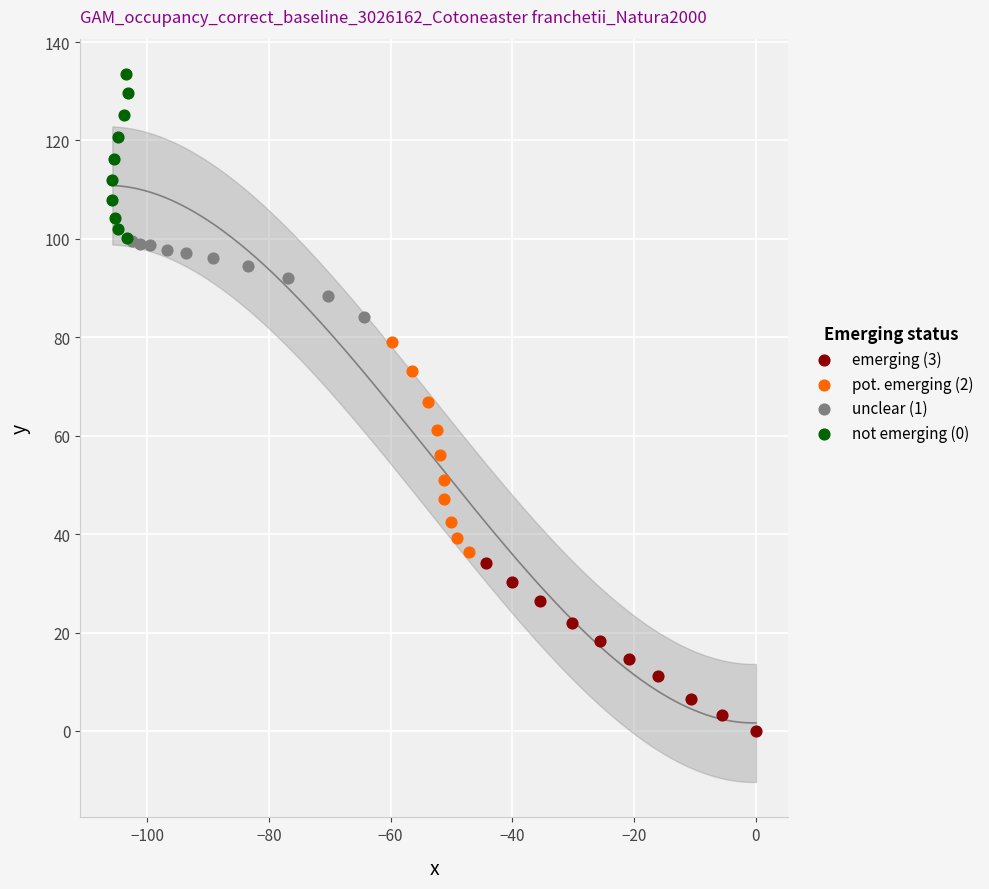

Which series reaches the maximum Y coordinate?

not emerging (0)